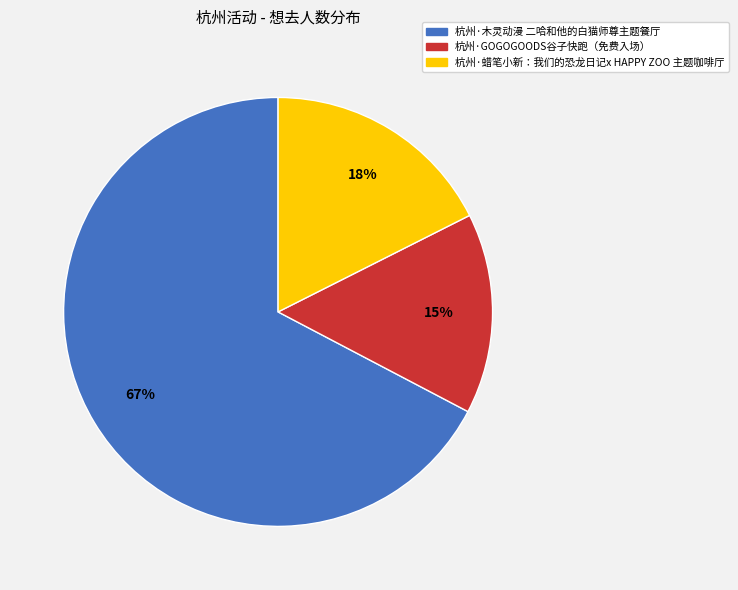

Is there a majority slice in this chart?

Yes